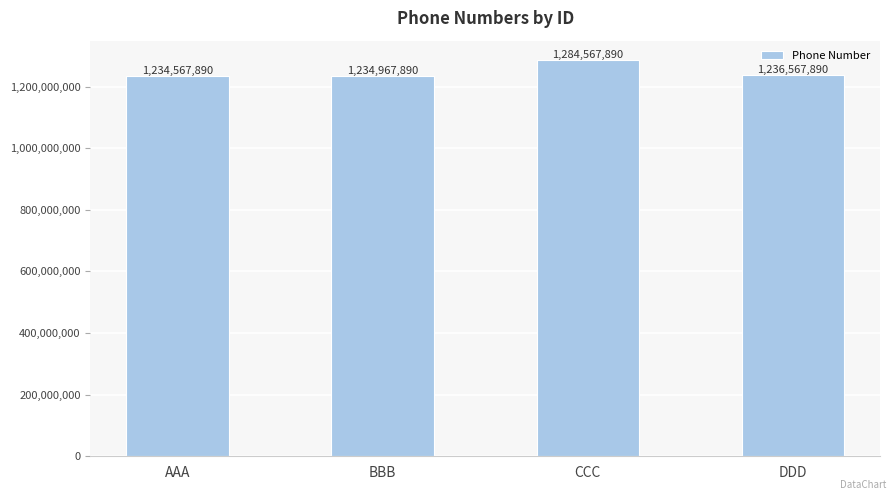

Approximately how many times larger is the value at BBB compared to AAA?

1.0